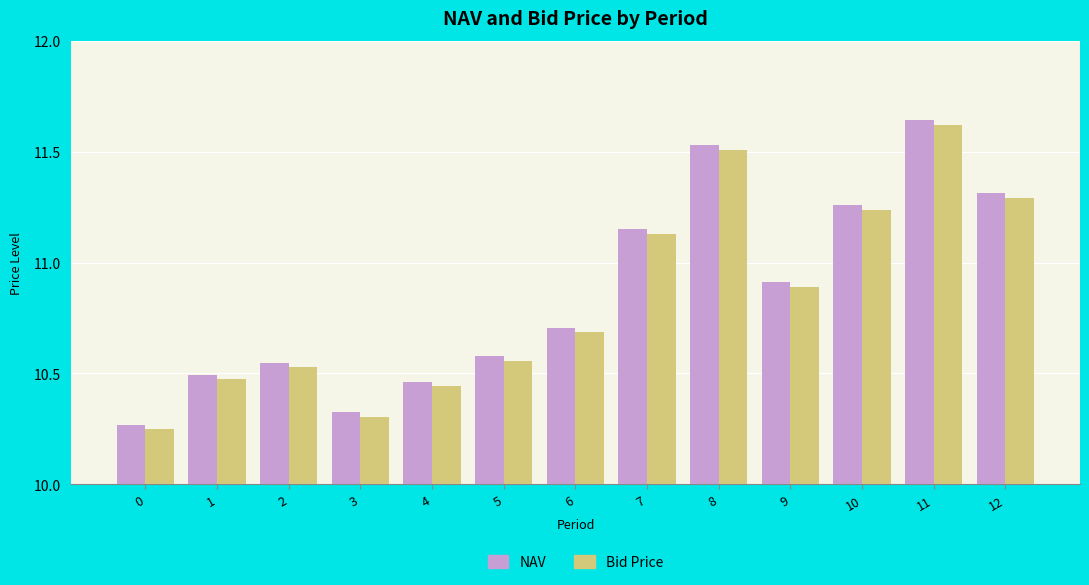

At which label does Bid Price reach its peak?

11